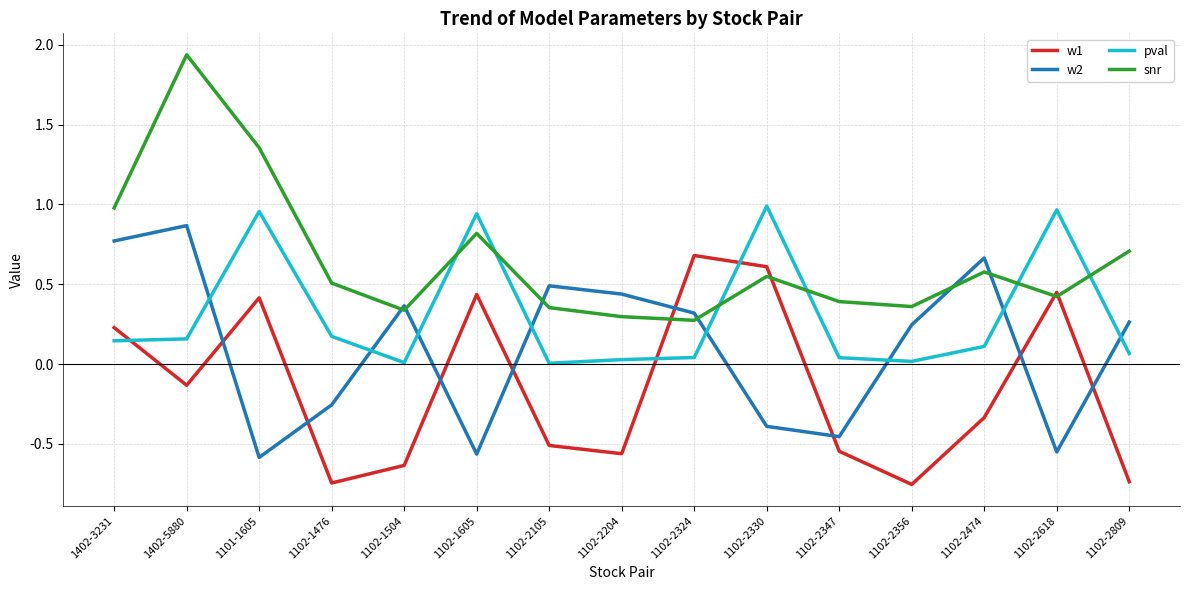

True or false: snr has a value of 0.5 at 1102-1476.

True